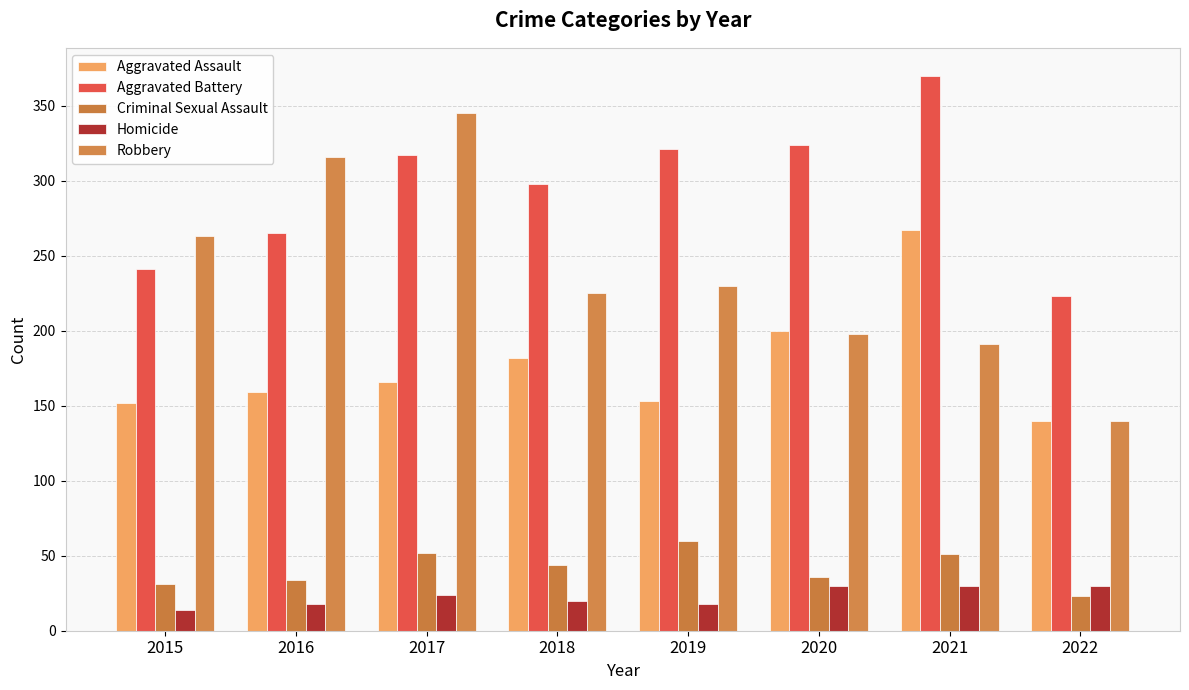

What is the difference between the maximum and second lowest values in the Robbery series?

154